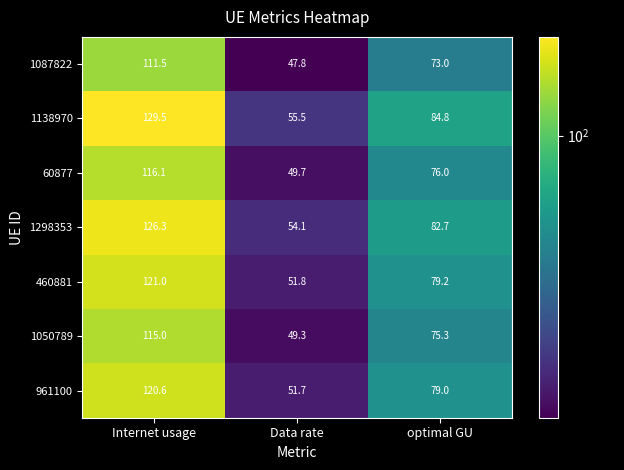

What is the difference between the maximum and second lowest values in the 1087822 series?

38.5